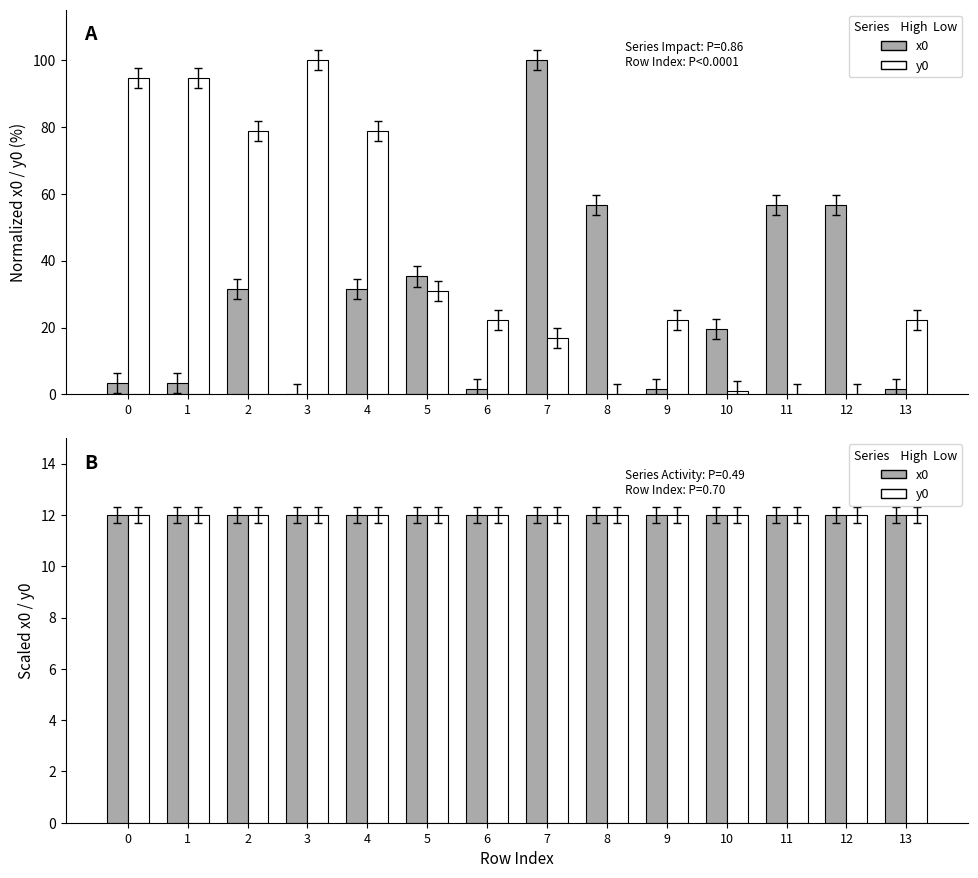

How many bars are there in each group?

2